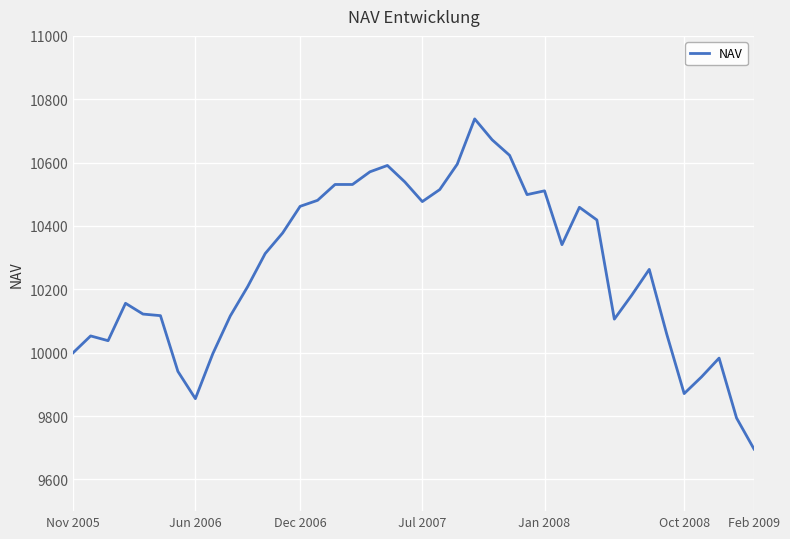

What is the smallest value displayed?

9696